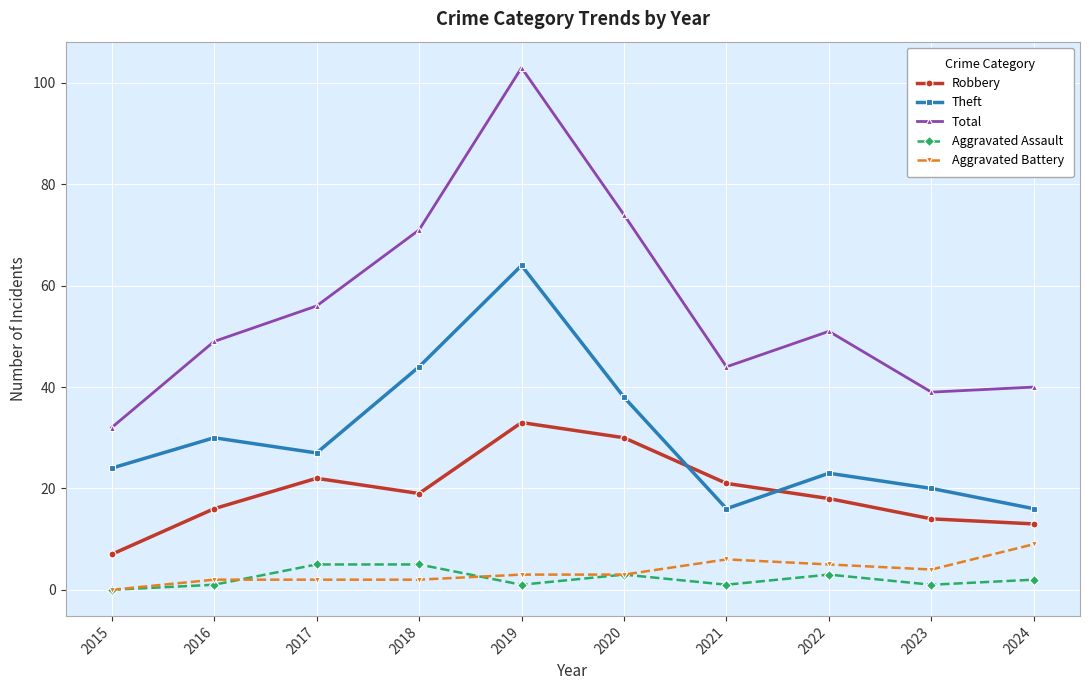

What is the value of the Robbery point at the 2nd from the left?

16